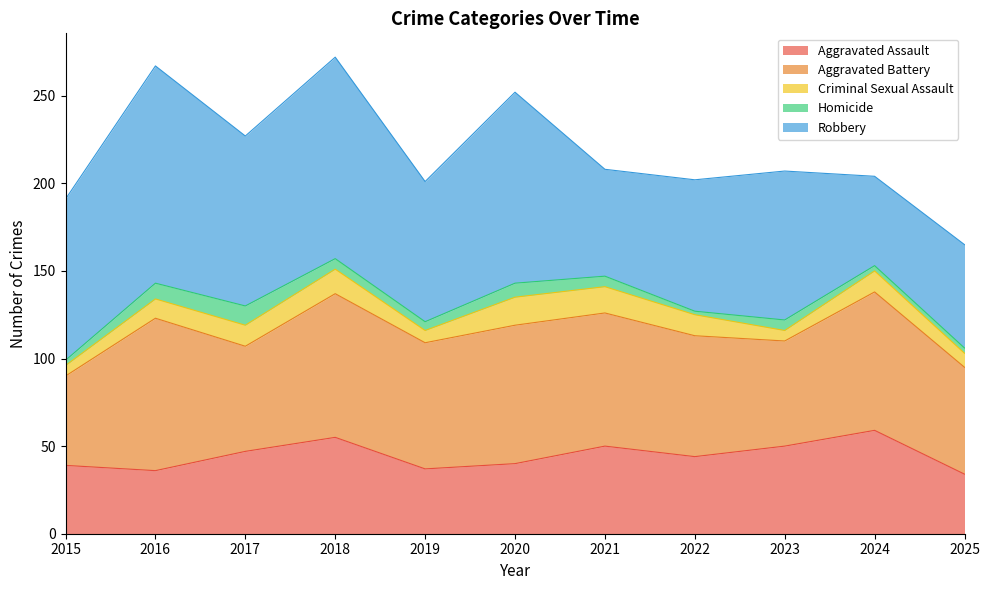

In Aggravated Battery, how many points are higher than both neighbors (excluding endpoints)?

4